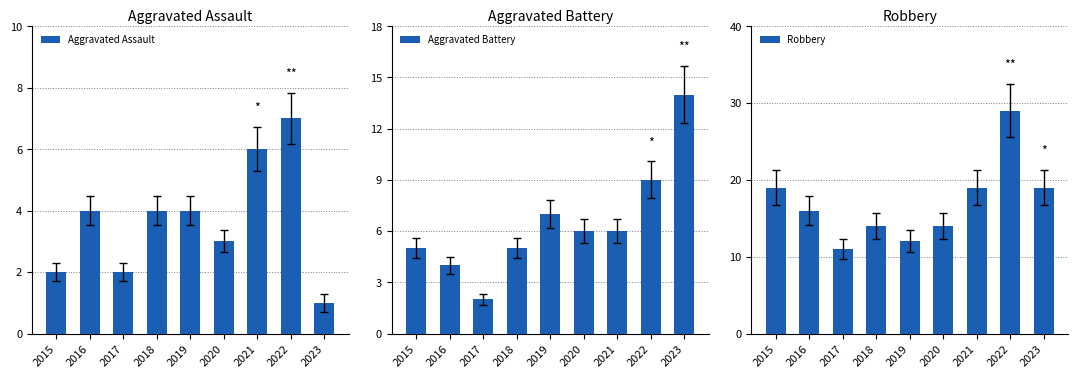

At which category is the sum across all series the highest?

2022